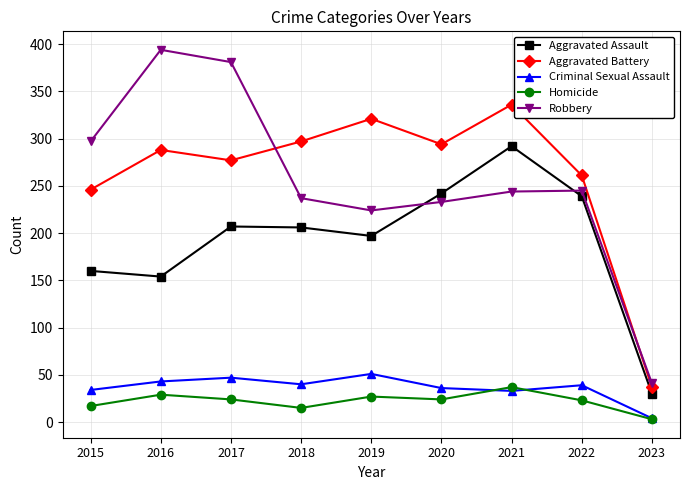

True or false: Homicide and Aggravated Assault intersect in this chart.

False